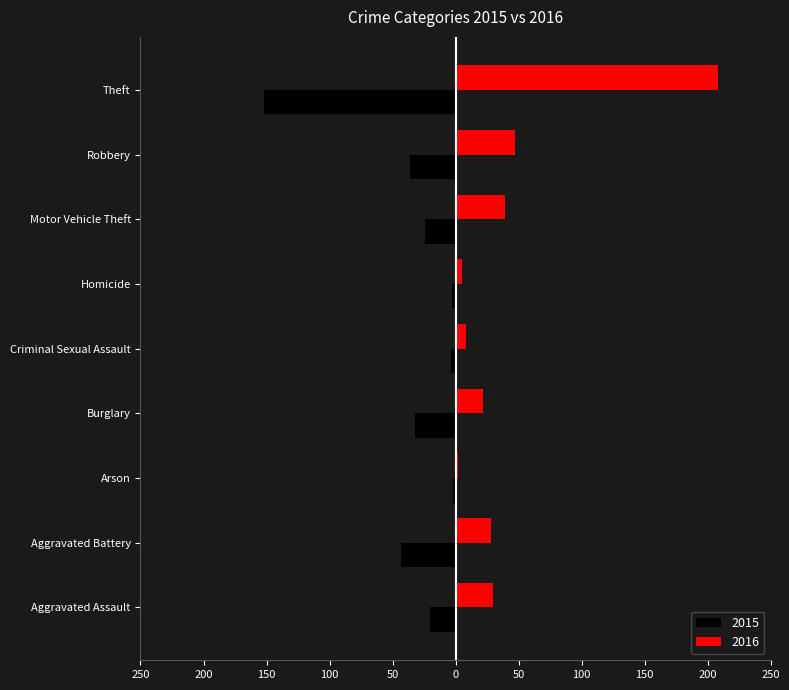

At which label is 2015 closest to -77?

Aggravated Battery